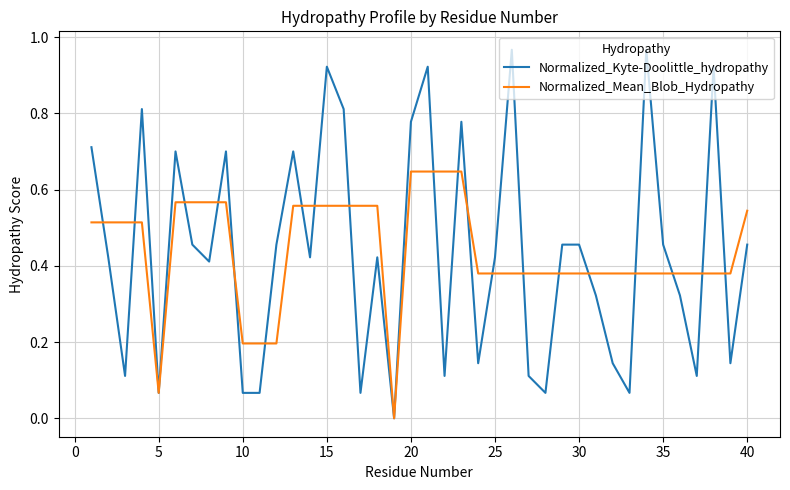

What are all the series names shown in the legend?

Normalized_Kyte-Doolittle_hydropathy, Normalized_Mean_Blob_Hydropathy